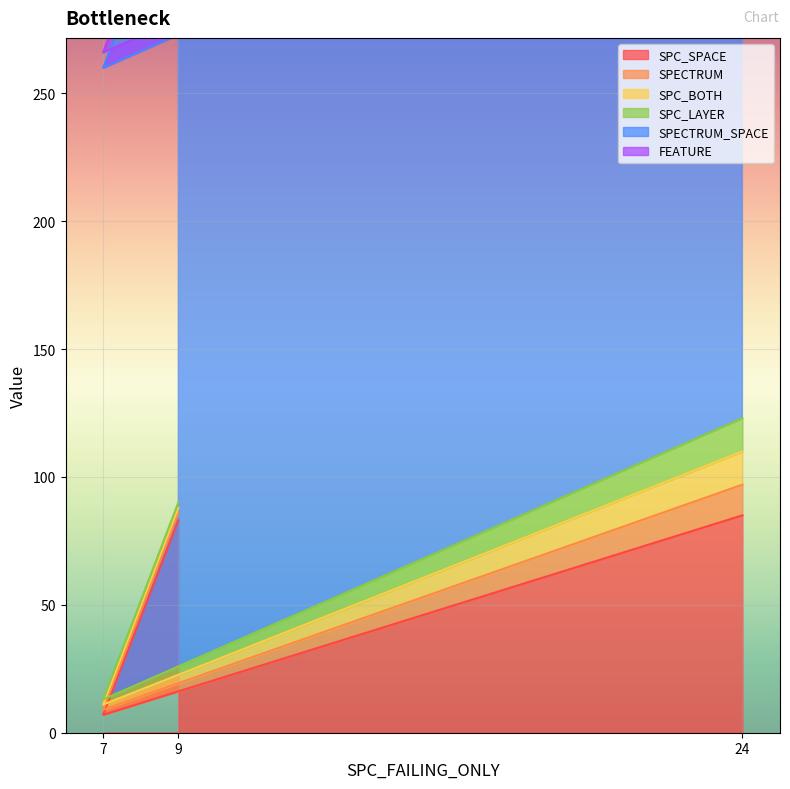

True or false: SPC_SPACE has a value of 129 at 24.

False